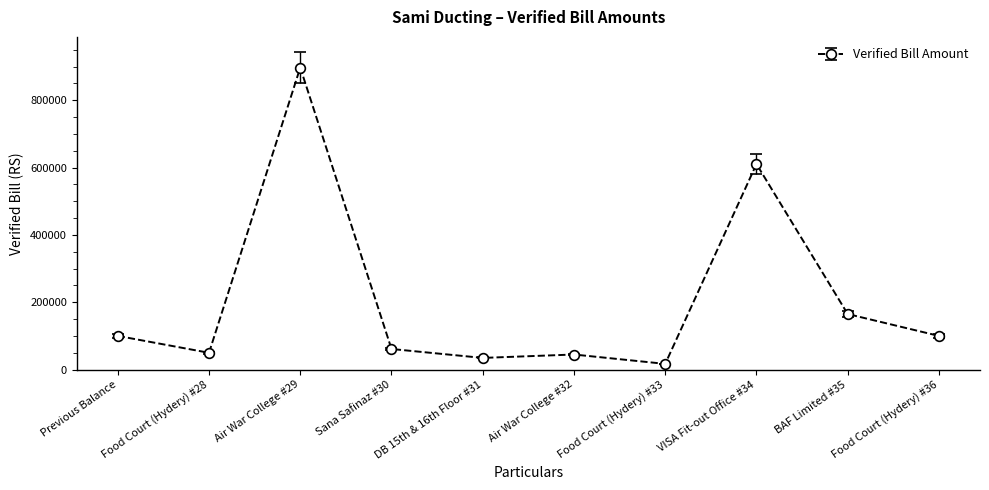

Which category has the lowest value across all series?

Food Court (Hydery) #33